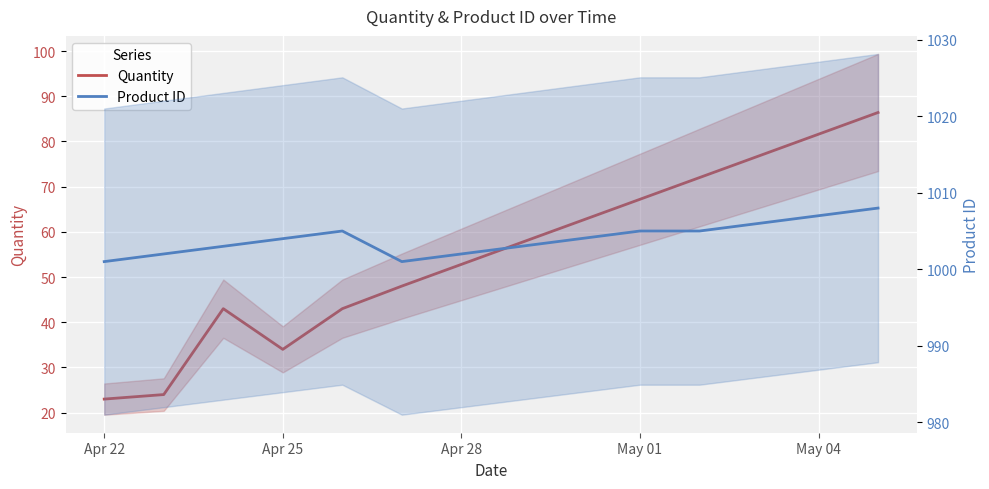

Rank the series at May 04 from highest to lowest value.

Product ID, Quantity